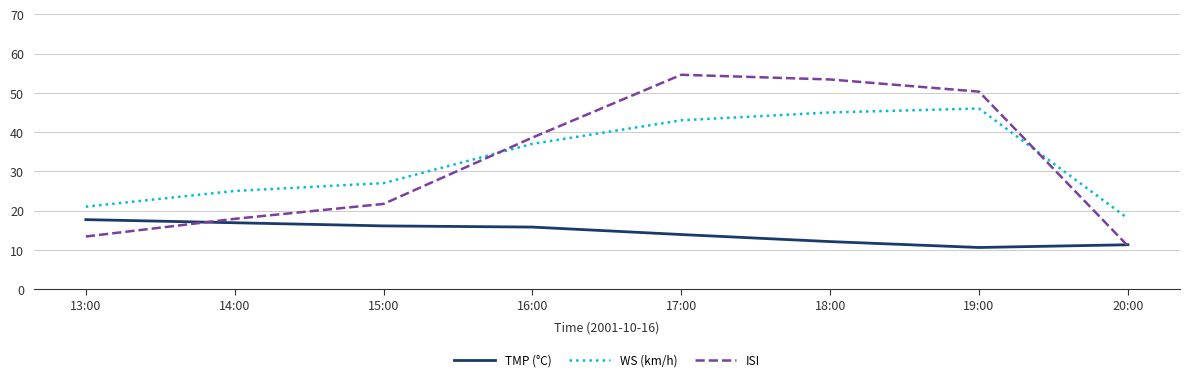

Rank the series at 13:00 from lowest to highest value.

ISI, TMP (°C), WS (km/h)